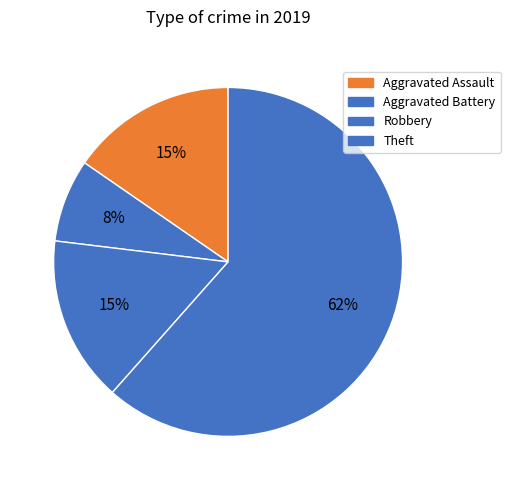

To the nearest percent, what percentage of the pie is Theft?

62%